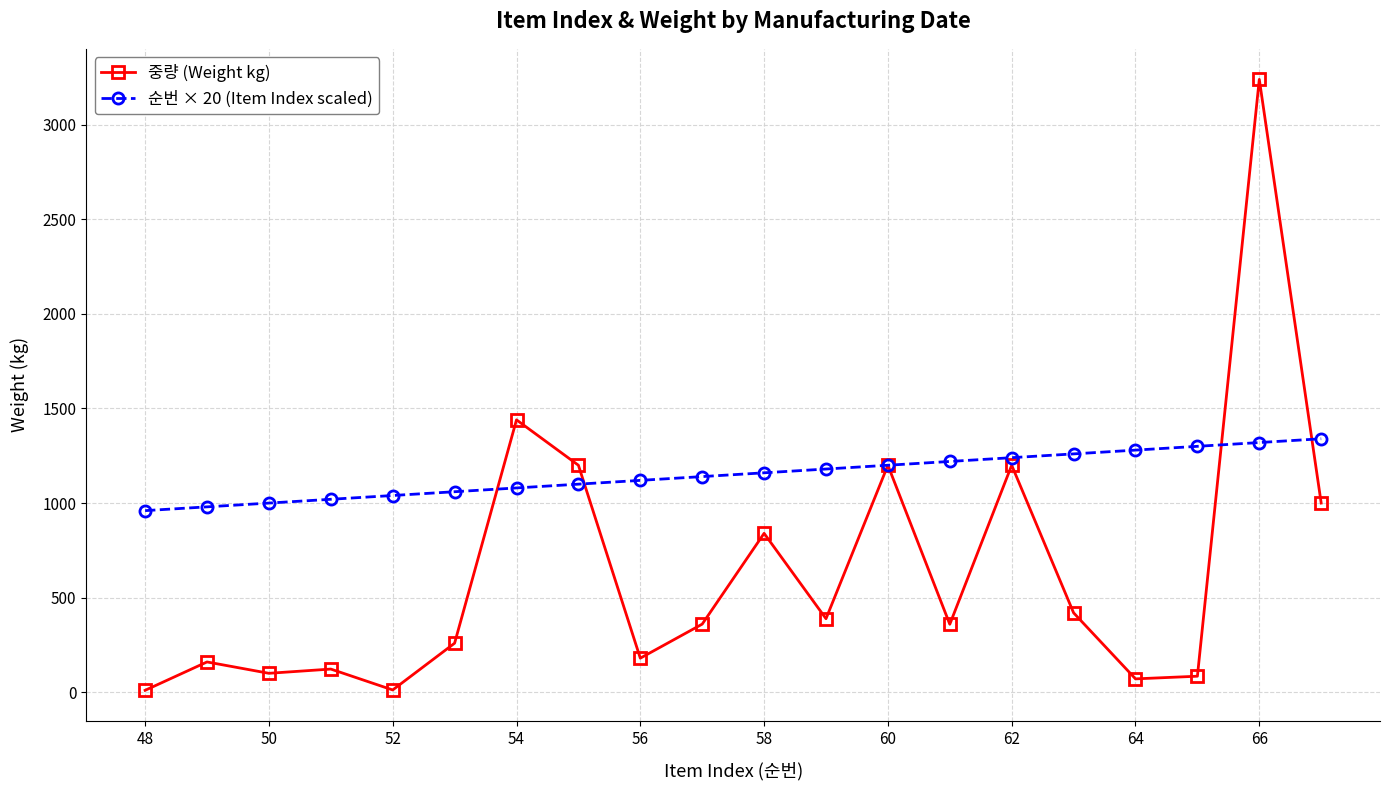

What is the highest value of the 중량 (Weight kg) series?

3240.0